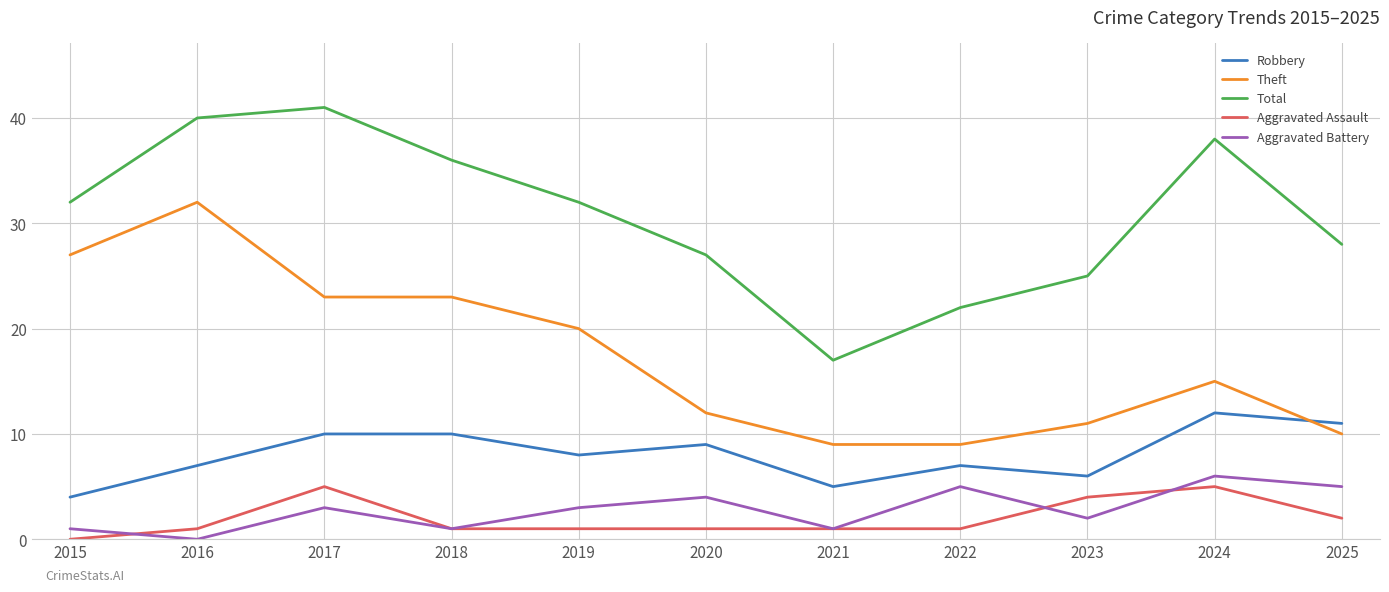

What are all the series names shown in the legend?

Robbery, Theft, Total, Aggravated Assault, Aggravated Battery